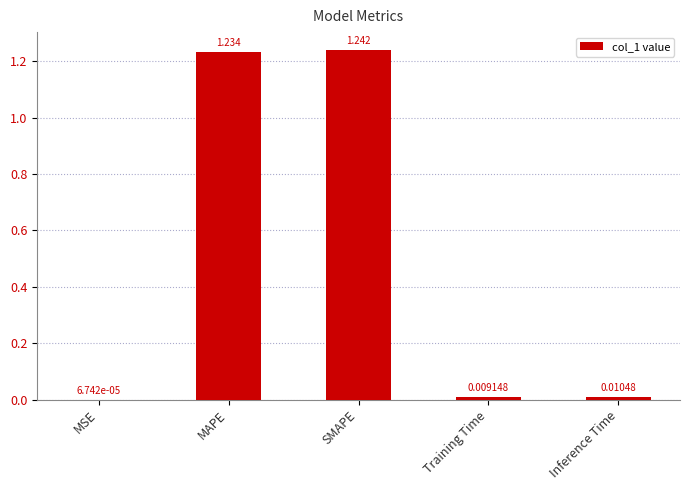

Which has a higher value, MAPE or Training Time?

MAPE